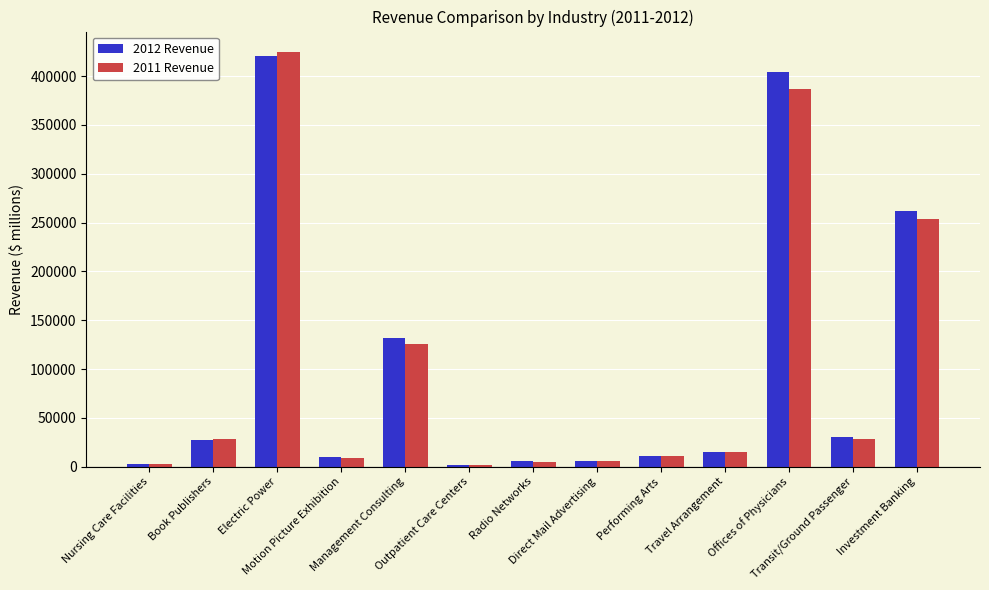

How many distinct data groups are displayed?

2